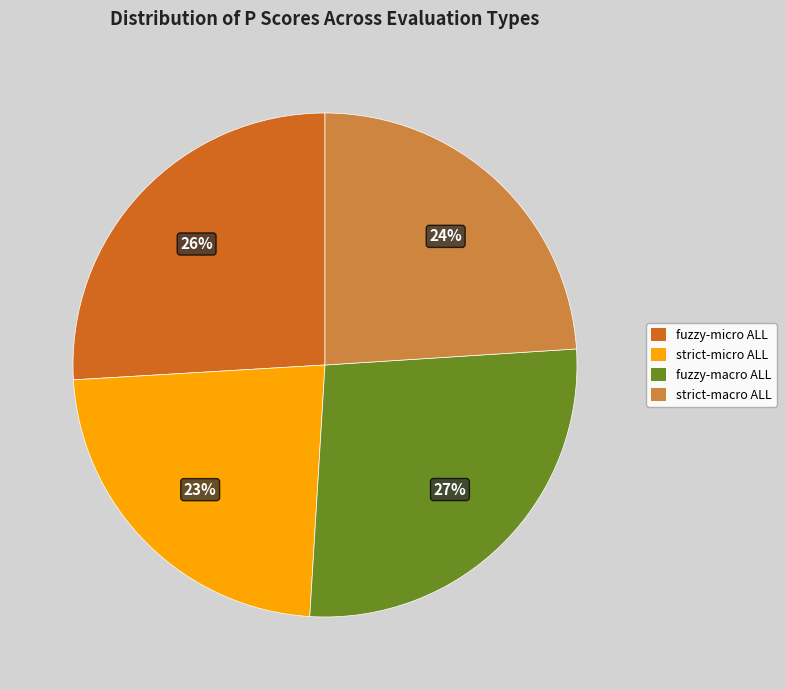

Which slice is the largest?

fuzzy-macro ALL